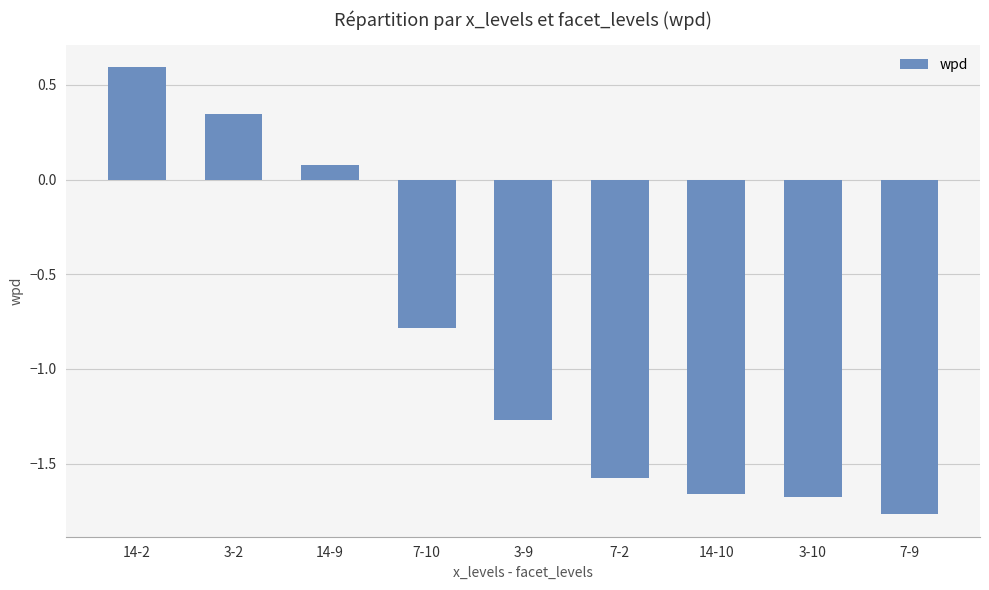

What is the change in value from 3-2 to 14-10?

-2.0